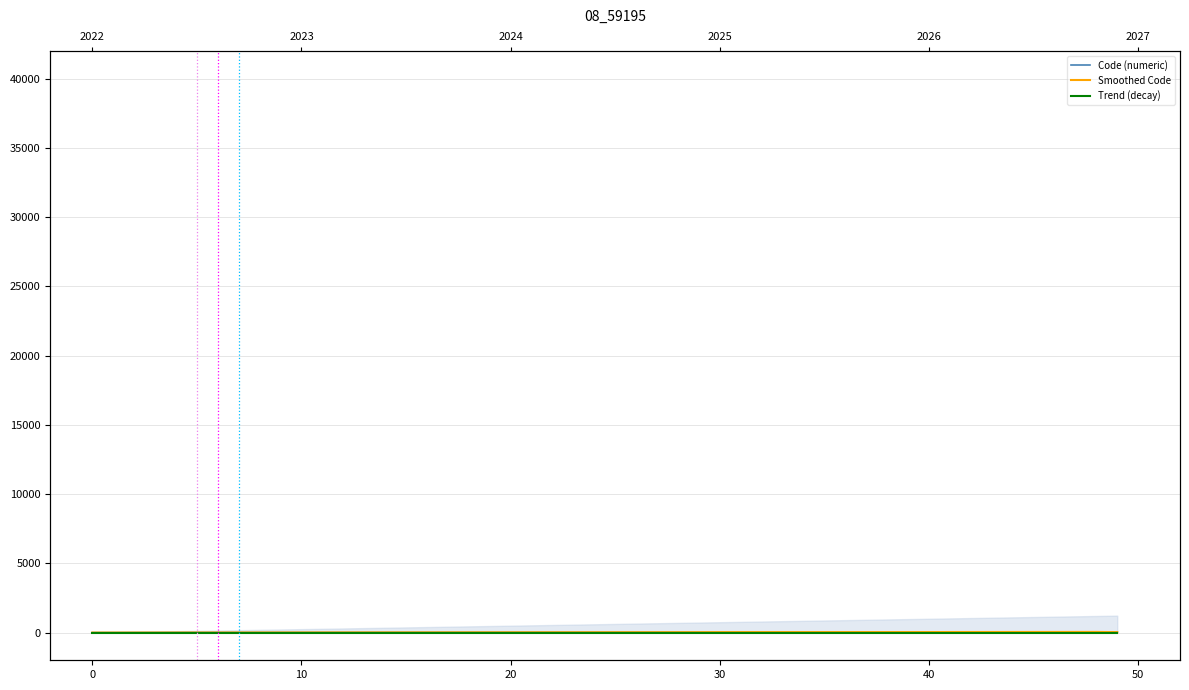

How many times do Code (numeric) and Smoothed Code cross each other?

2